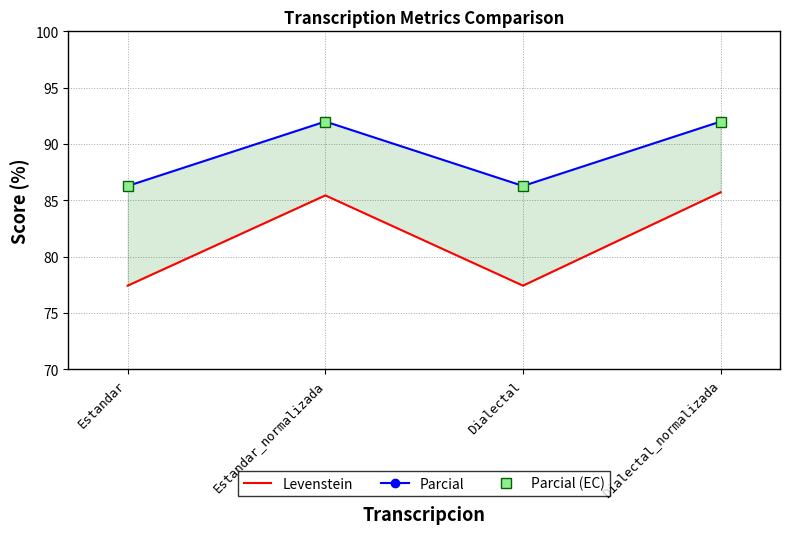

The Parcial (EC) series shows 92.0 at Estandar_normalizada. True or false?

True